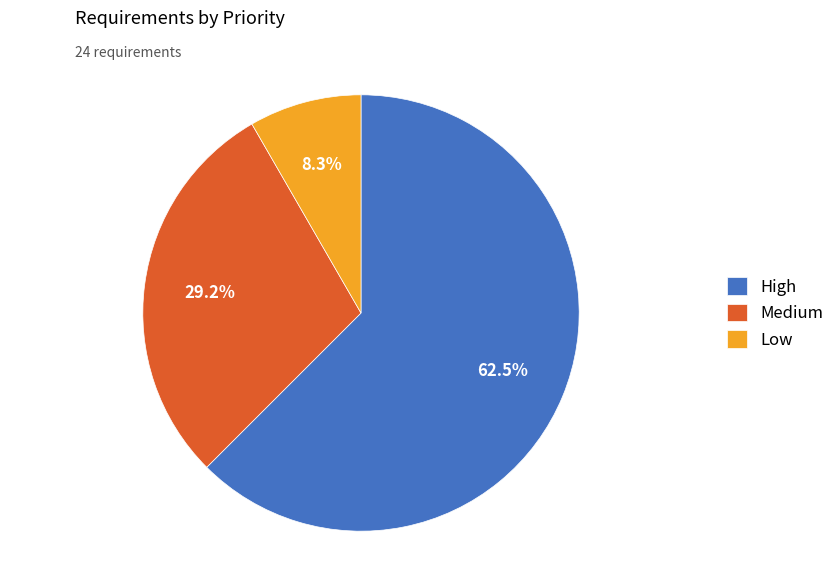

How many slices are in this pie chart?

3